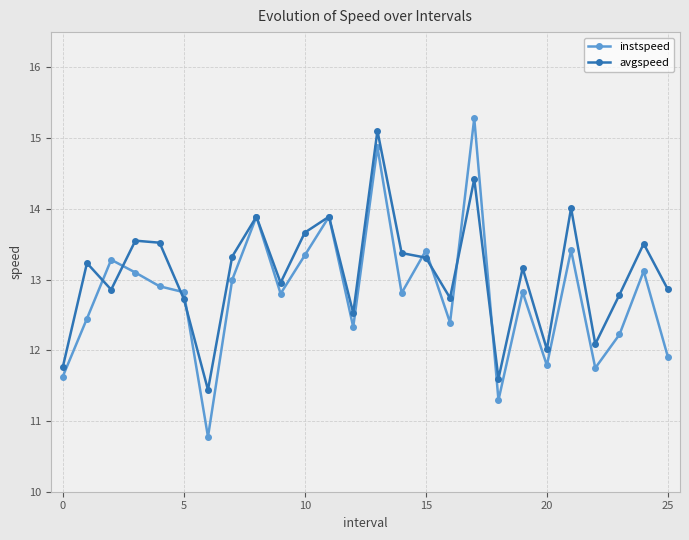

What is the maximum value shown in the chart?

15.3